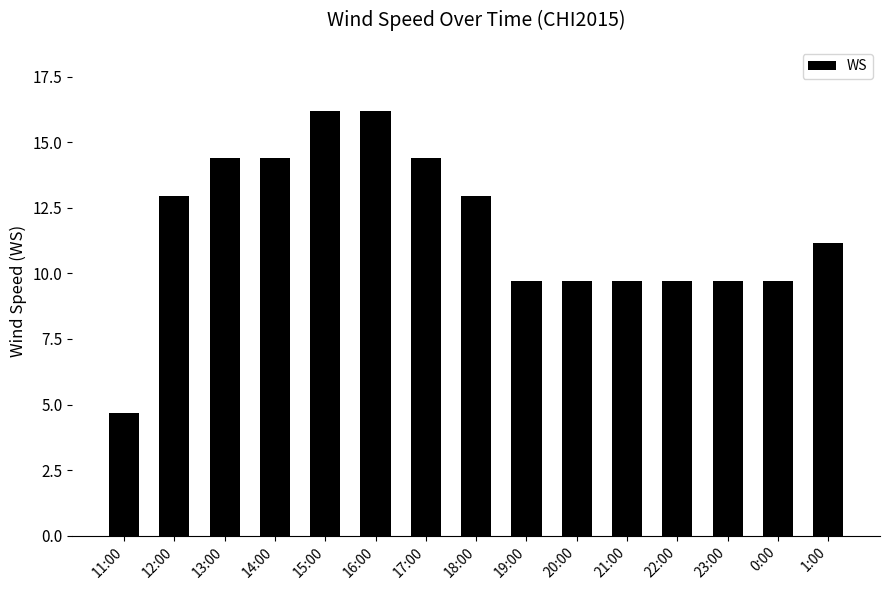

What is the label of the 15th bar from the right?

11:00